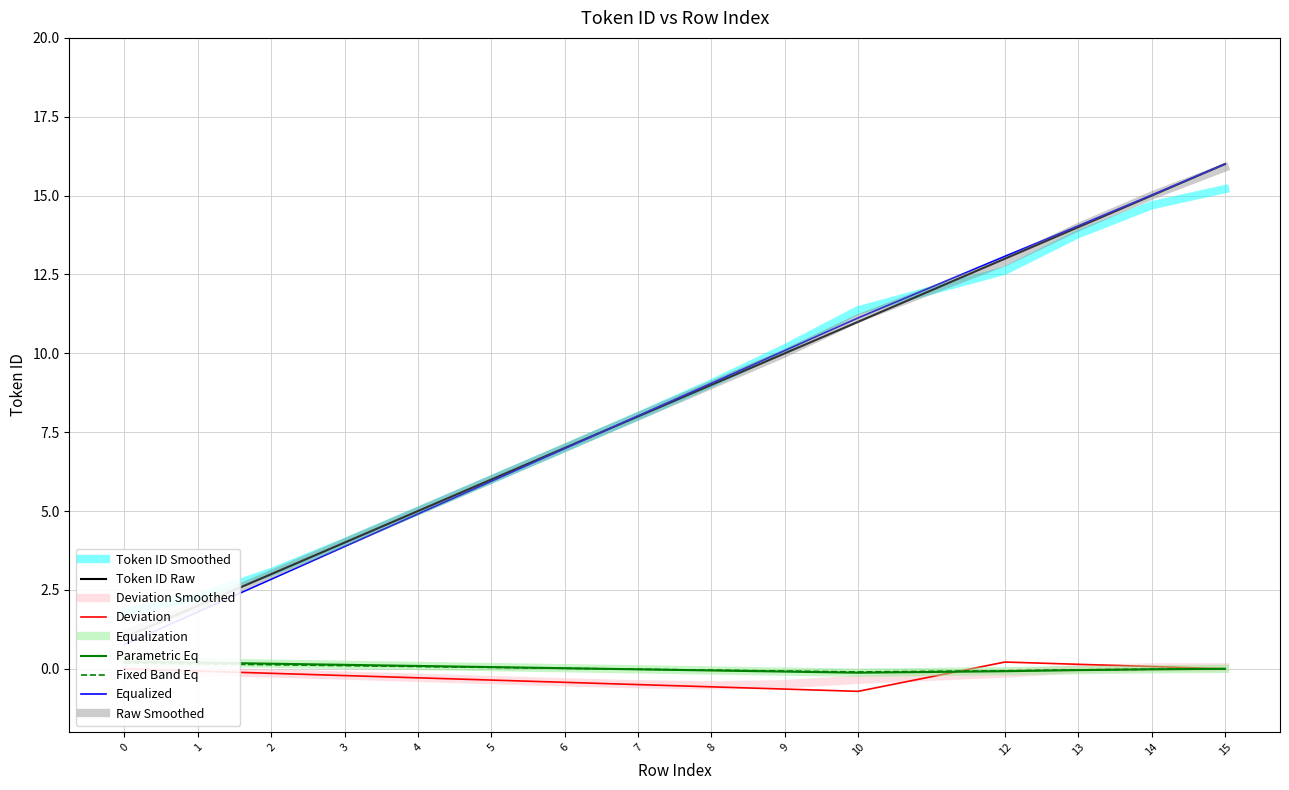

What is the value of the Token ID point at the 3rd from the left?

3.0